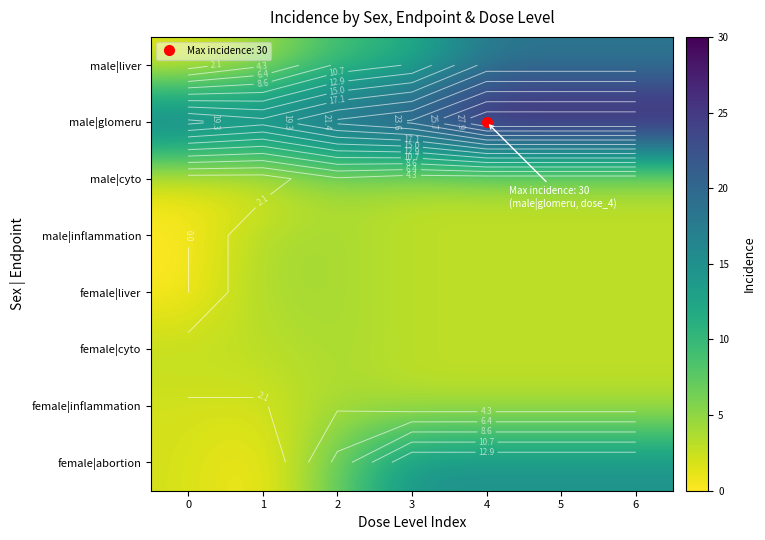

The male|glomeru series shows 19 at 4. True or false?

False